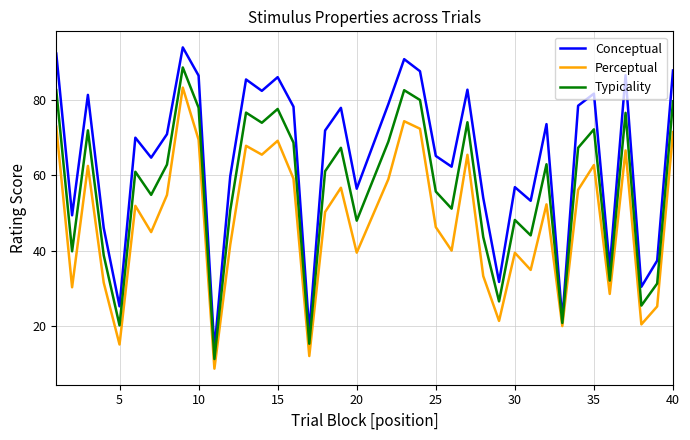

True or false: Conceptual and Typicality intersect in this chart.

False